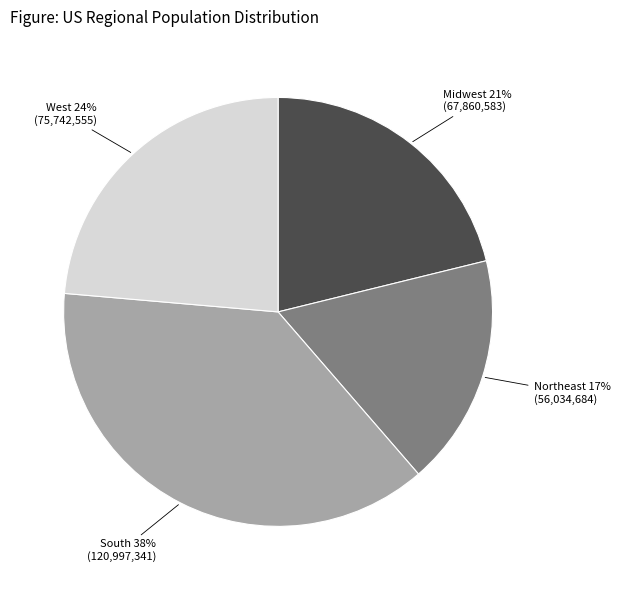

Is there any slice that represents more than half of the pie?

No